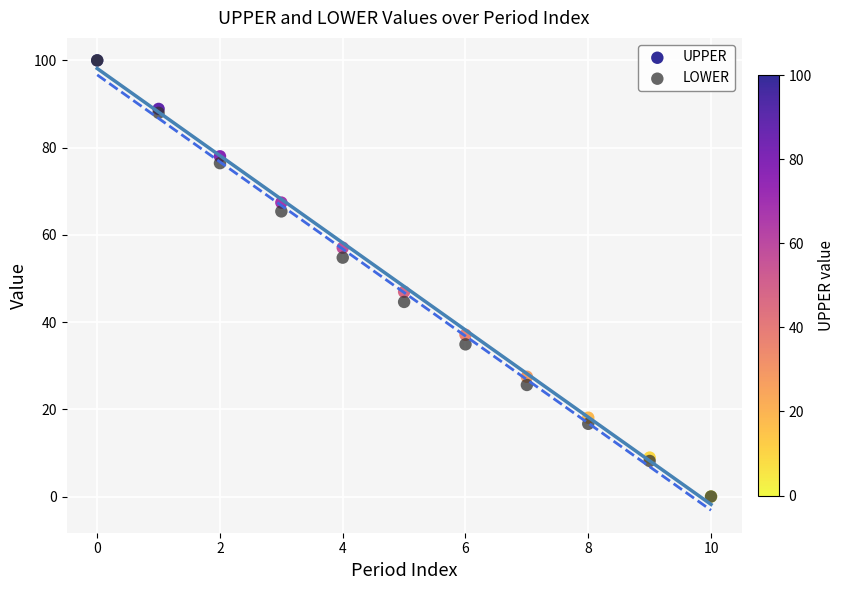

Across all series, what Y value is closest to 49?

46.9